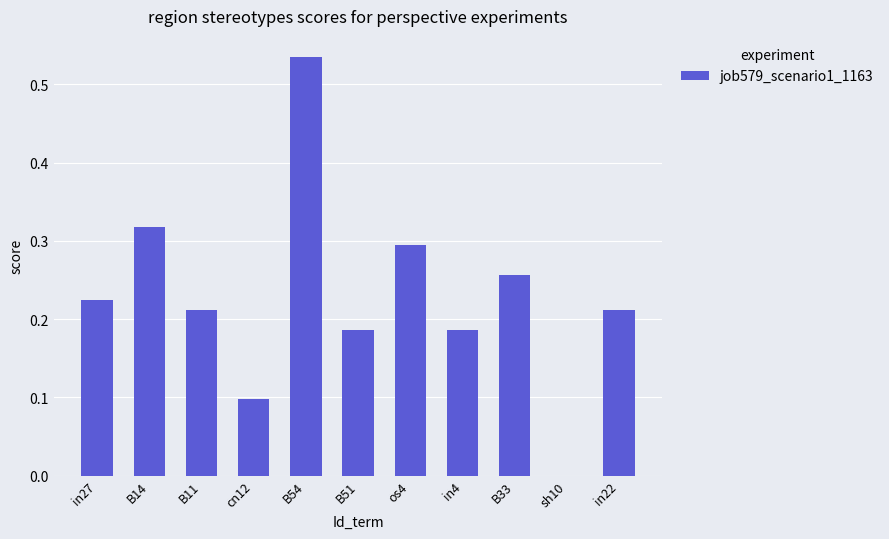

Is it true that the value at B14 is 0.3?

True